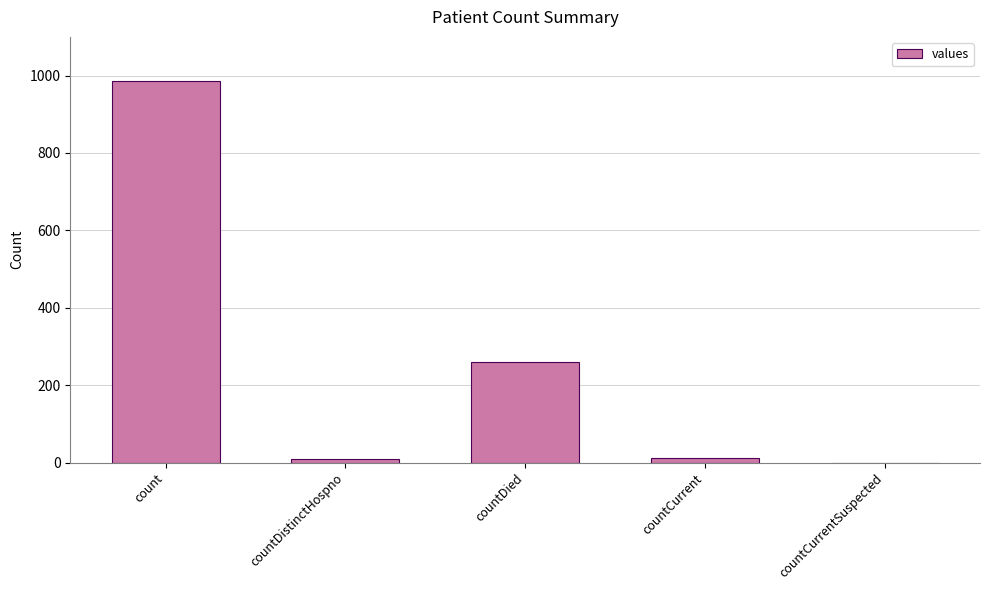

The chart shows a value of 261 at countDied. True or false?

True